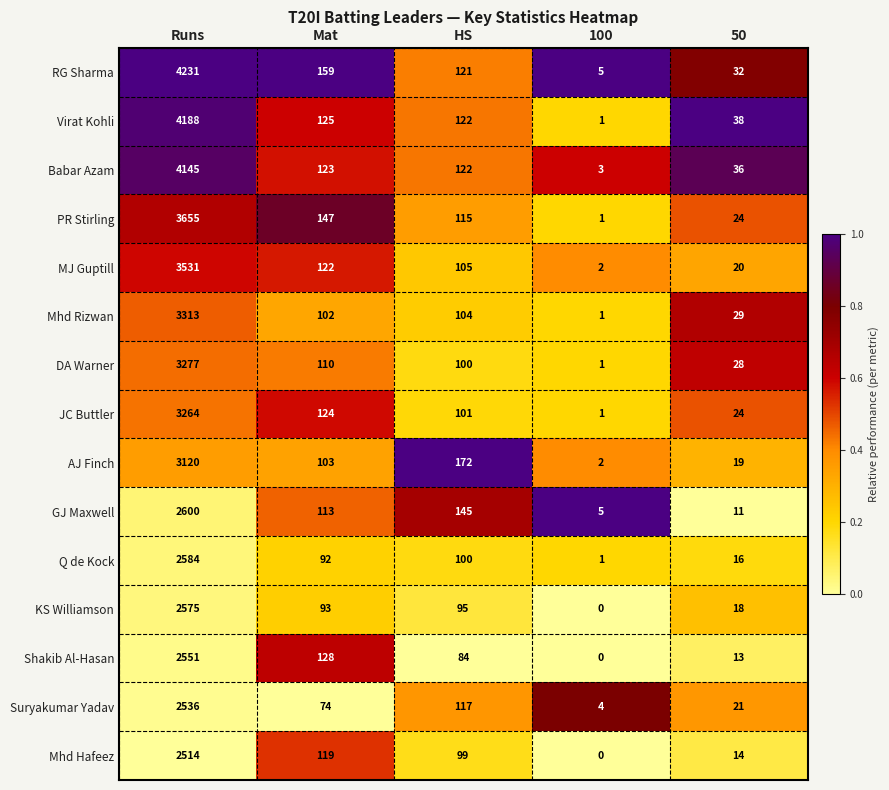

List the labels in order of Suryakumar Yadav value, smallest first.

100, 50, Mat, HS, Runs